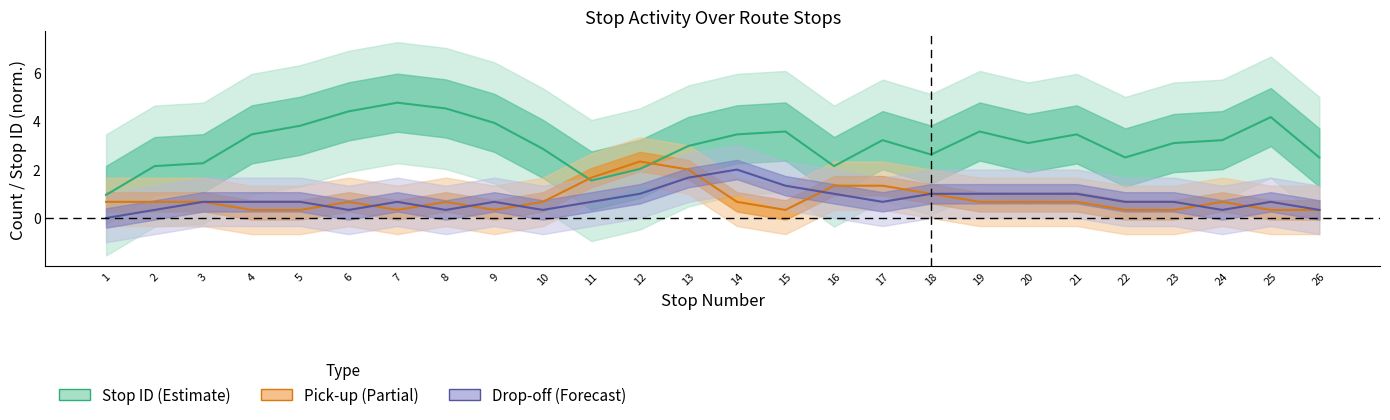

How many interior local peaks does the Pick-up (Partial) series have?

4